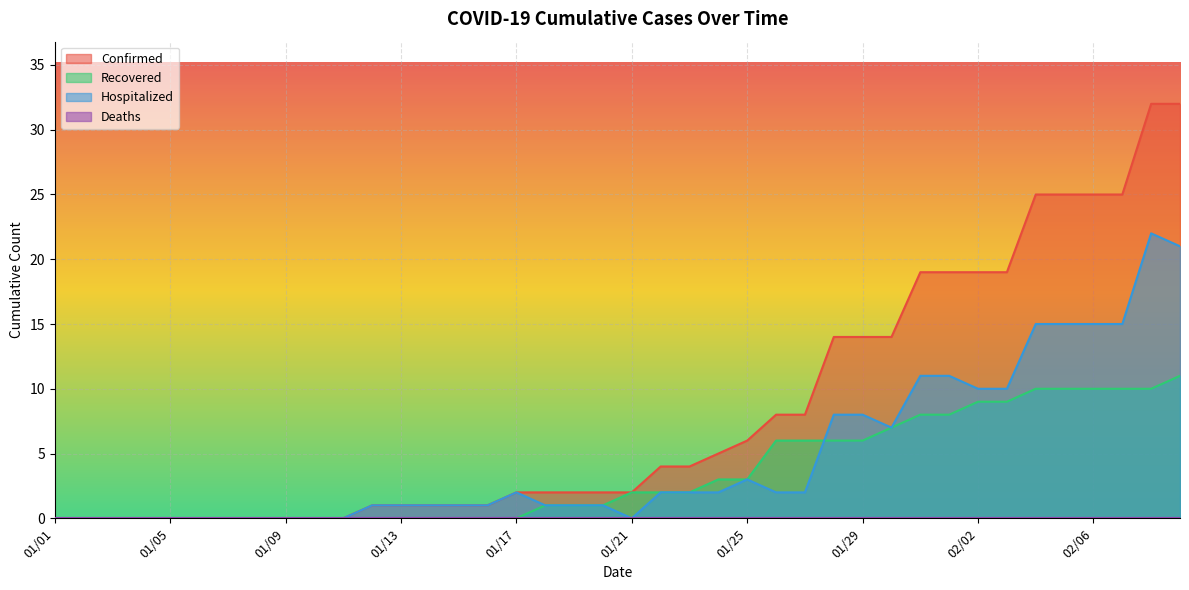

What is the greatest value displayed?

32